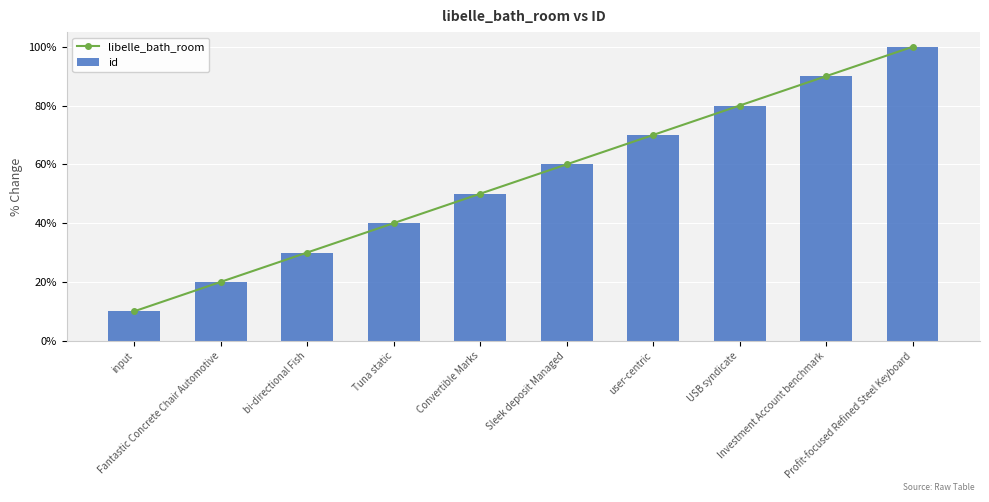

What is the value of the id bar at the 5th from the left?

5